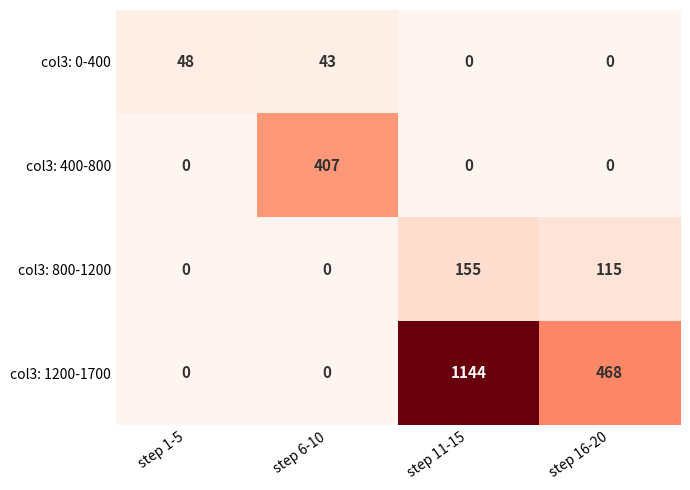

Reading left to right, extract all data points from this chart.

col3: 0-400: 48	43	0	0
col3: 400-800: 0	407	0	0
col3: 800-1200: 0	0	155	115
col3: 1200-1700: 0	0	1144	468